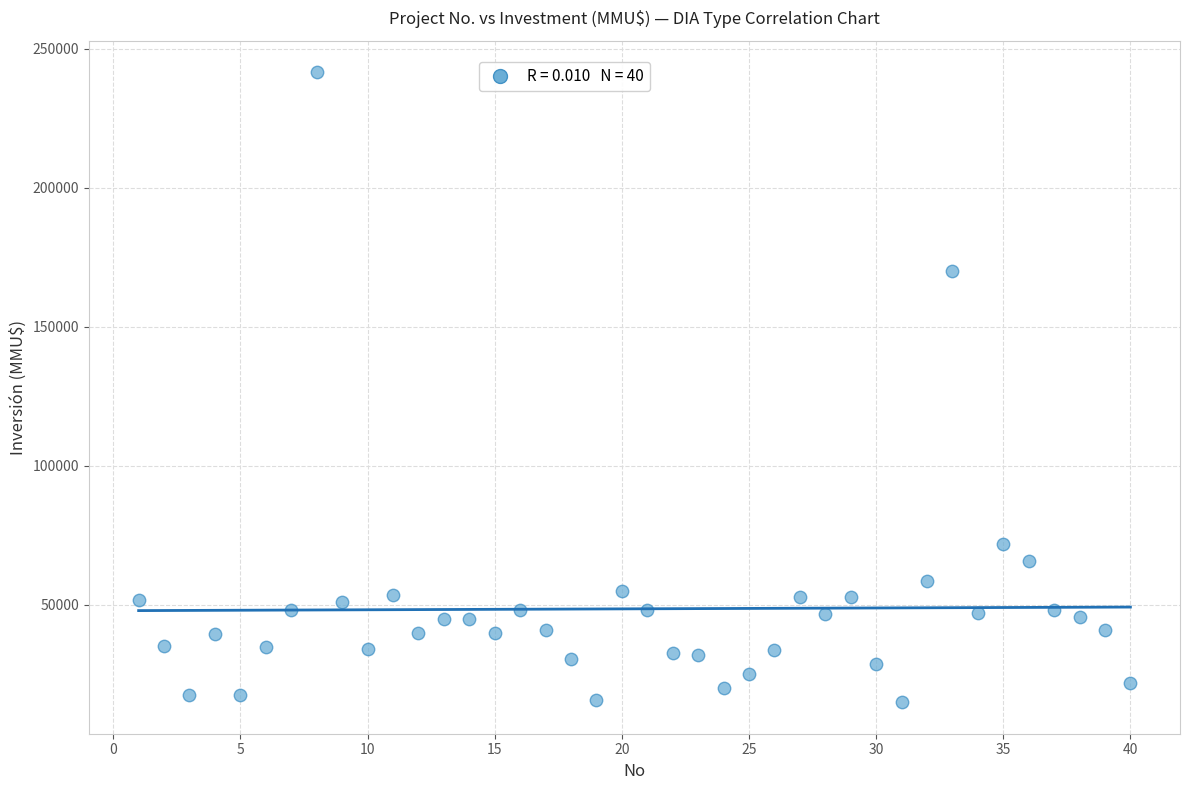

What Y value in the scatter plot is closest to 128304?

170000